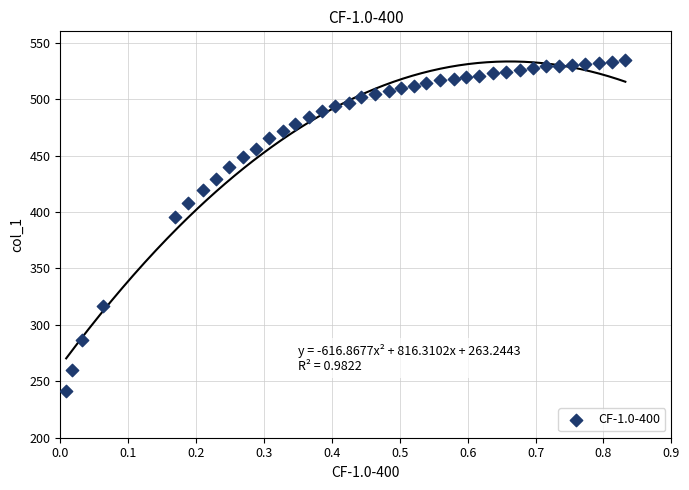

What is the range of Y values (max minus min)?

293.8